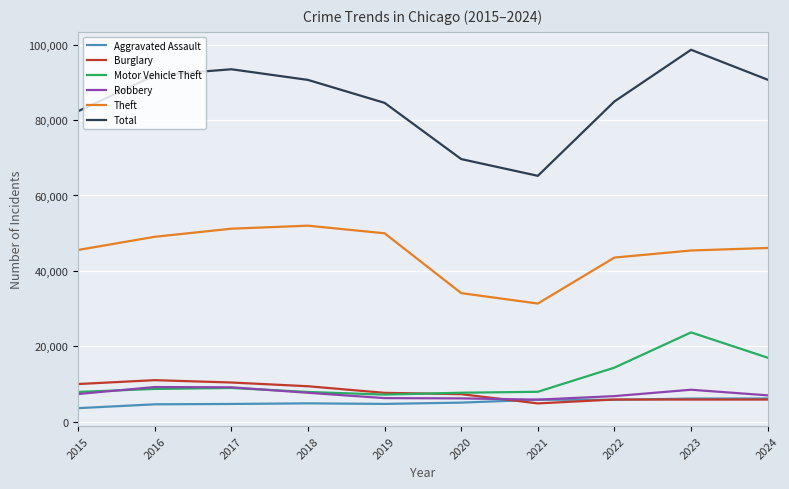

What is the average value of the Aggravated Assault series?

5172